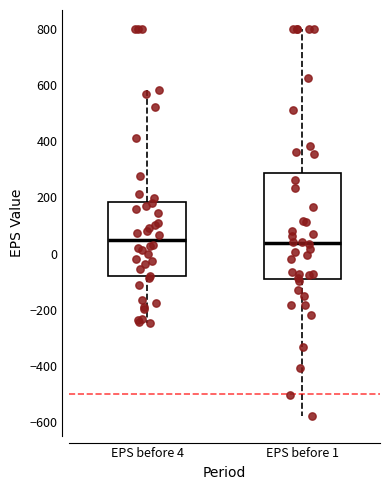

Which box is the tallest, from its lower edge to its upper edge?

EPS before 1